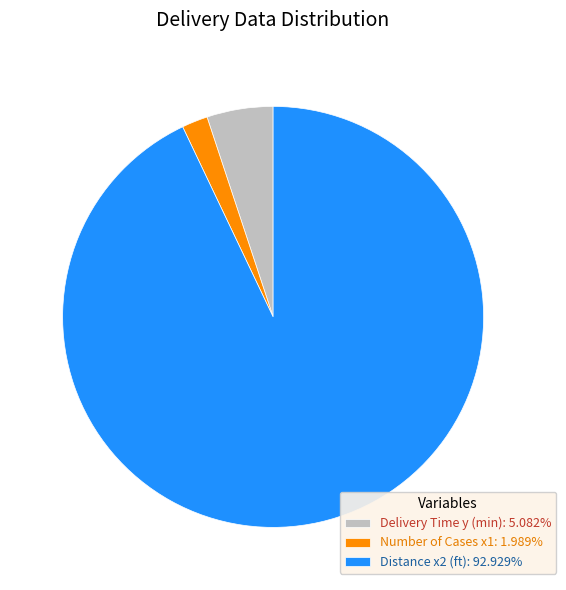

Does Distance x2 (ft): 92.929% account for over 50% of the chart?

Yes